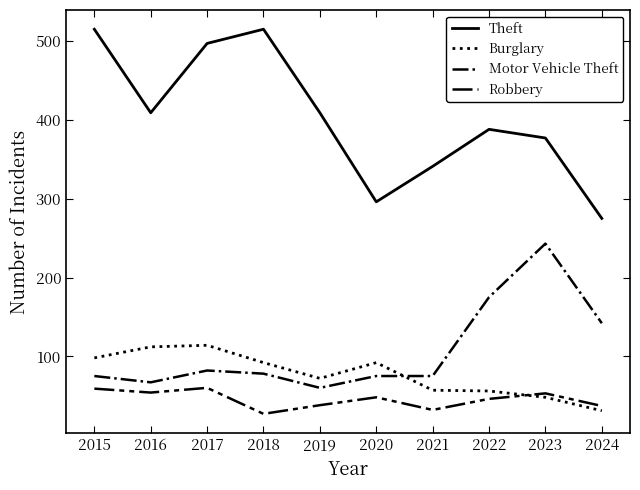

Where is the first local maximum for Robbery?

2017